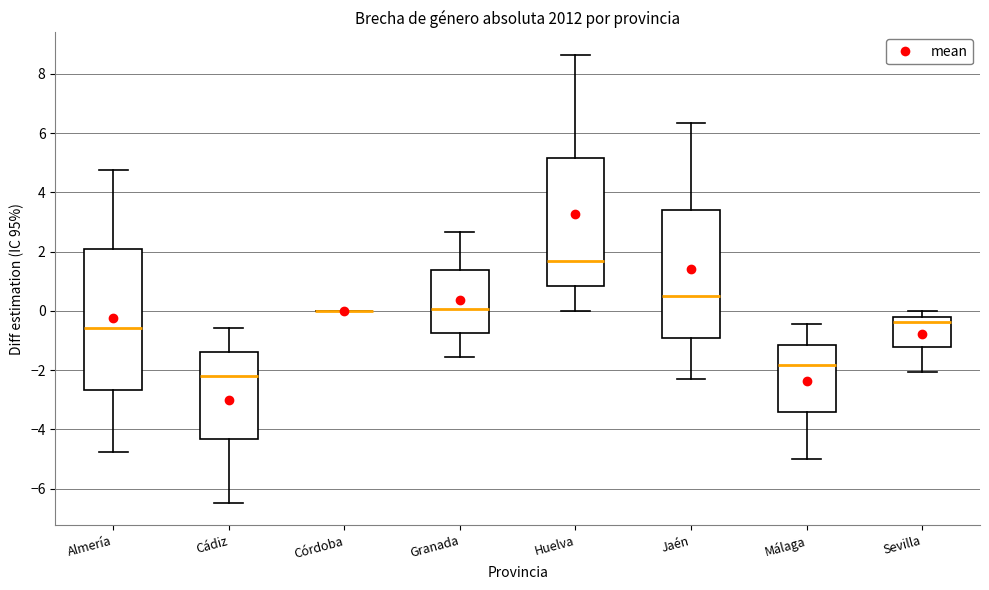

Which box is the tallest, from its lower edge to its upper edge?

Almería